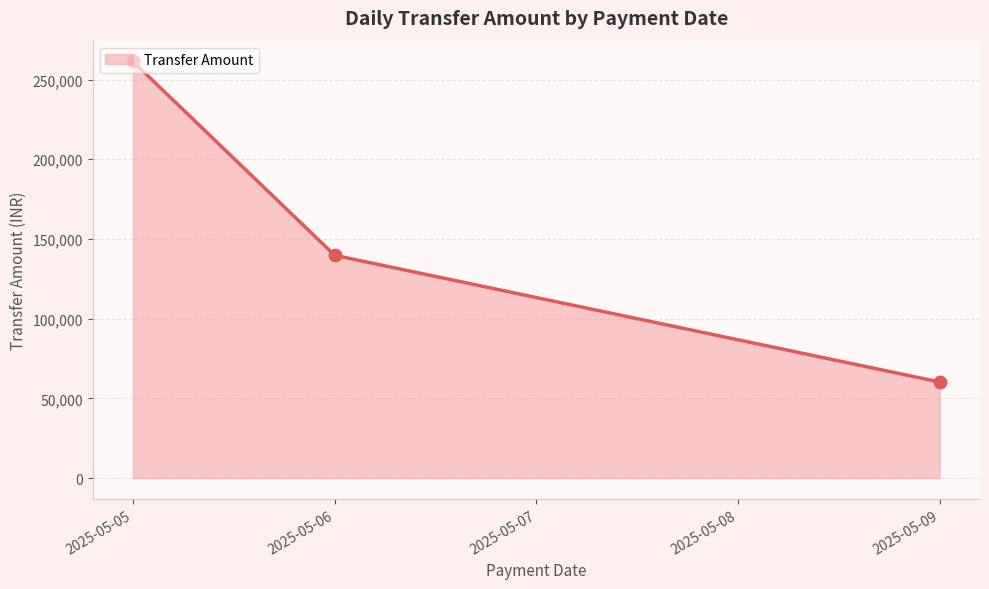

Approximately how many times larger is the value at 2025-05-06 compared to 2025-05-05?

0.5